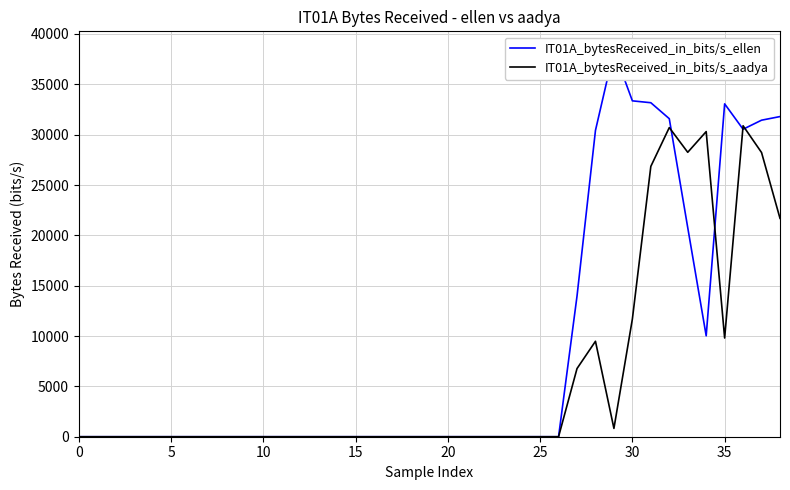

Reading left to right, extract all data points from this chart.

IT01A_bytesReceived_in_bits/s_ellen: 0.0	0.0	0.0	0.0	0.0	0.0	0.0	0.0	0.0	0.0	0.0	0.0	0.0	0.0	0.0	0.0	0.0	0.0	0.0	0.0	0.0	0.0	0.0	0.0	0.0	0.0	0.0	13964.9	30421.0	38344.5	33358.0	33171.6	31586.2	20766.8	10021.6	33059.4	30537.5	31437.0	31797.0
IT01A_bytesReceived_in_bits/s_aadya: 0.0	0.0	0.0	0.0	0.0	0.0	0.0	0.0	0.0	0.0	0.0	0.0	0.0	0.0	0.0	0.0	0.0	0.0	0.0	0.0	0.0	0.0	0.0	0.0	0.0	0.0	0.0	6769.4	9479.7	825.2	11690.6	26848.1	30703.0	28248.6	30305.6	9802.7	30882.4	28225.3	21687.3